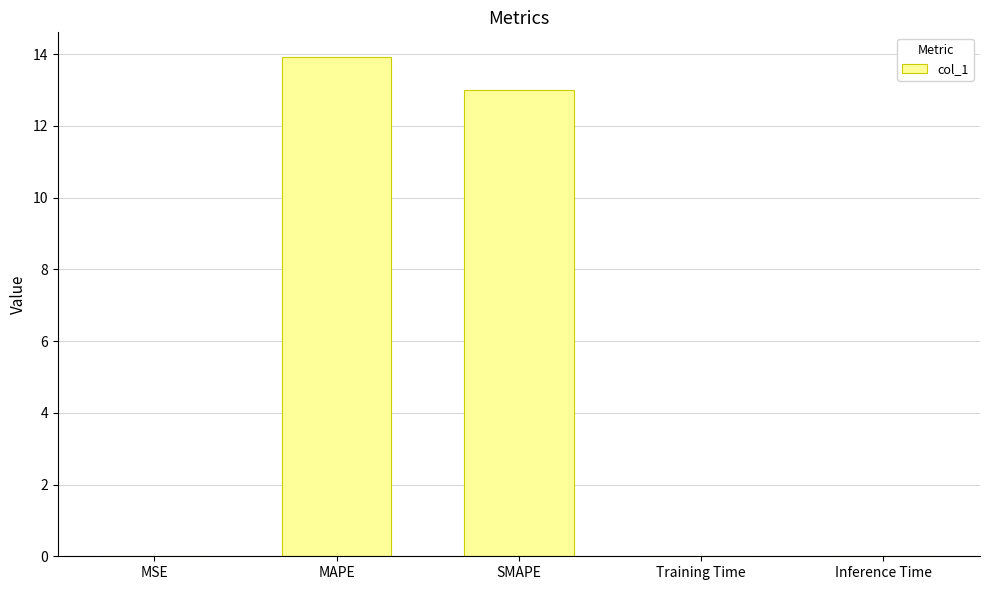

Which has a higher value, Training Time or SMAPE?

SMAPE